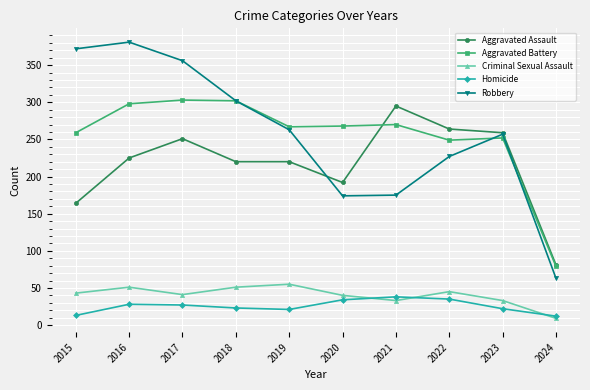

What is the spread (max minus min) of values at 2023?

237